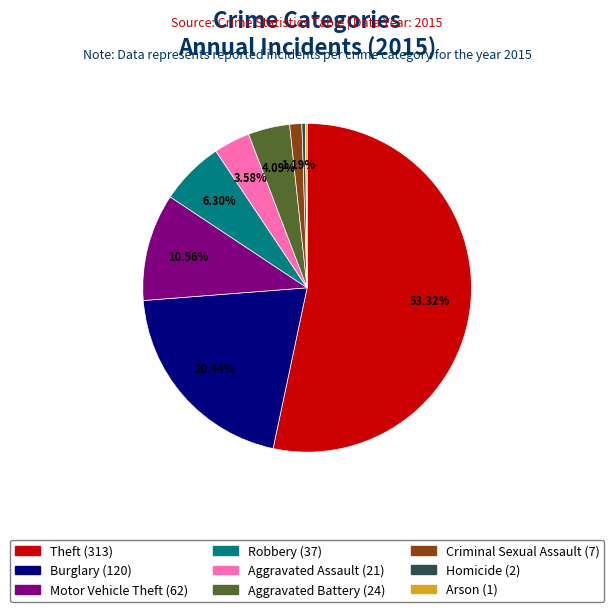

To the nearest percent, what is the difference between the Homicide and Burglary slice percentages?

20%